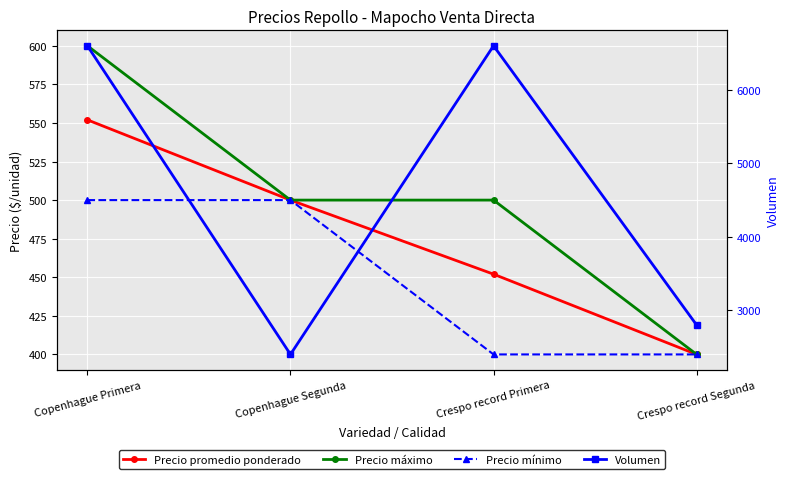

Is the value of Volumen at Crespo record Primera greater than the value of Precio promedio ponderado at Copenhague Primera?

Yes